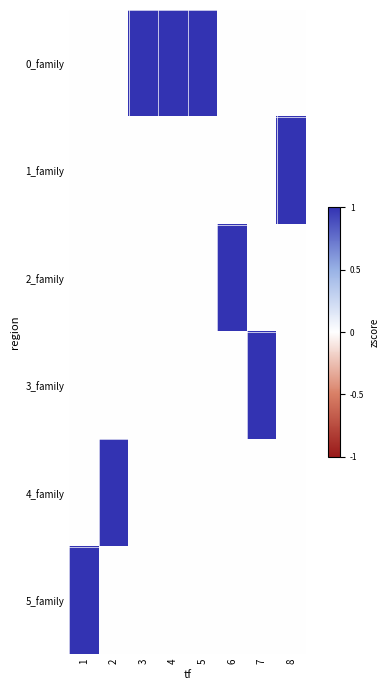

Reading left to right, list all the values displayed in this chart.

0_family: 1=0	2=0	3=1	4=1	5=1	6=0	7=0	8=0
1_family: 1=0	2=0	3=0	4=0	5=0	6=0	7=0	8=1
2_family: 1=0	2=0	3=0	4=0	5=0	6=1	7=0	8=0
3_family: 1=0	2=0	3=0	4=0	5=0	6=0	7=1	8=0
4_family: 1=0	2=1	3=0	4=0	5=0	6=0	7=0	8=0
5_family: 1=1	2=0	3=0	4=0	5=0	6=0	7=0	8=0